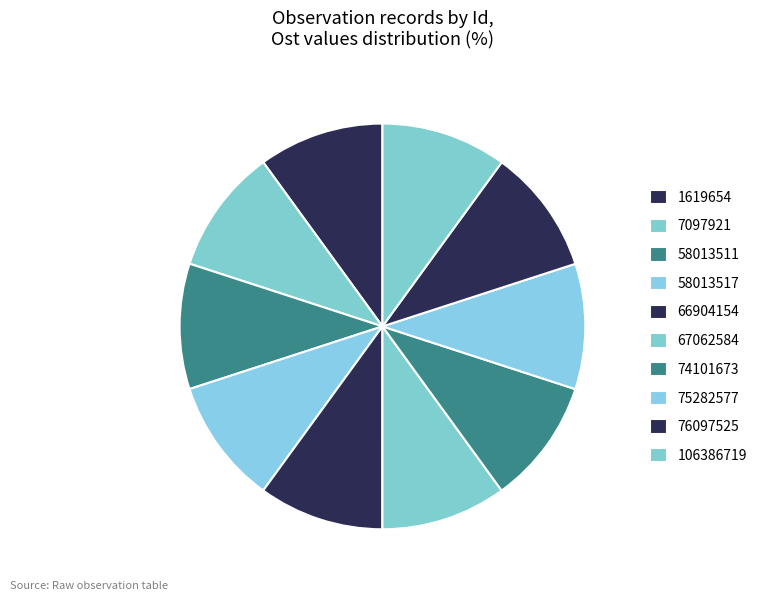

How many segments does this pie chart have?

10